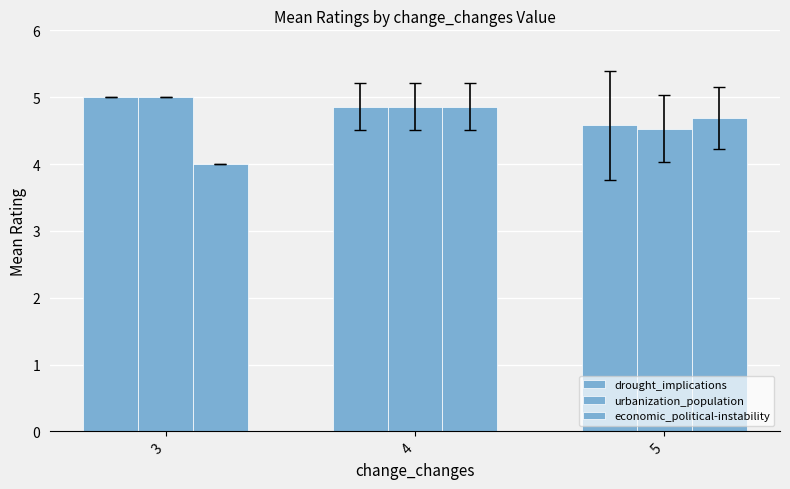

Reading left to right, list all the values displayed in this chart.

drought_implications: 3=5.0	4=4.9	5=4.6
urbanization_population: 3=5.0	4=4.9	5=4.5
economic_political-instability: 3=4.0	4=4.9	5=4.7